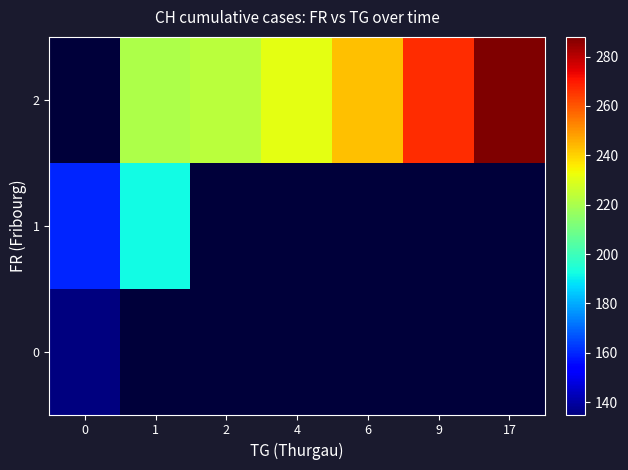

How many data points in 2 are above 231?

3